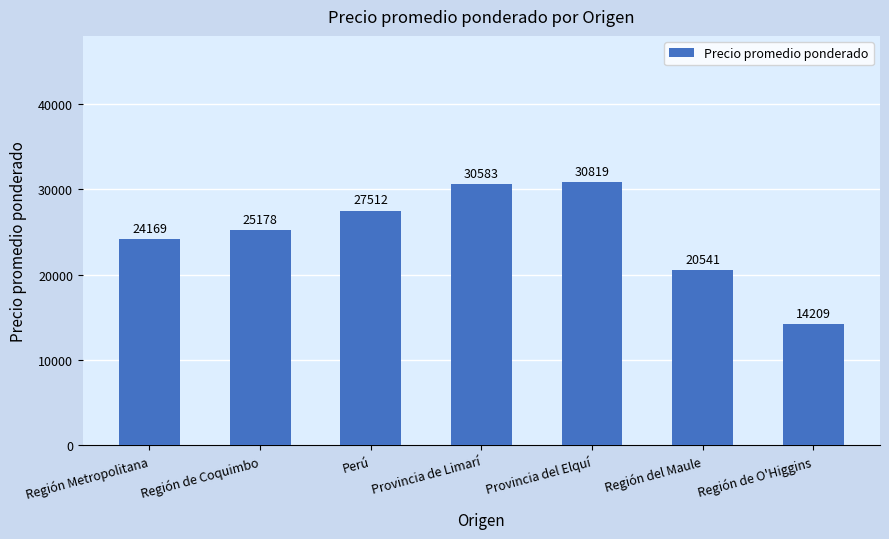

What is the difference between the maximum and second lowest values?

10278